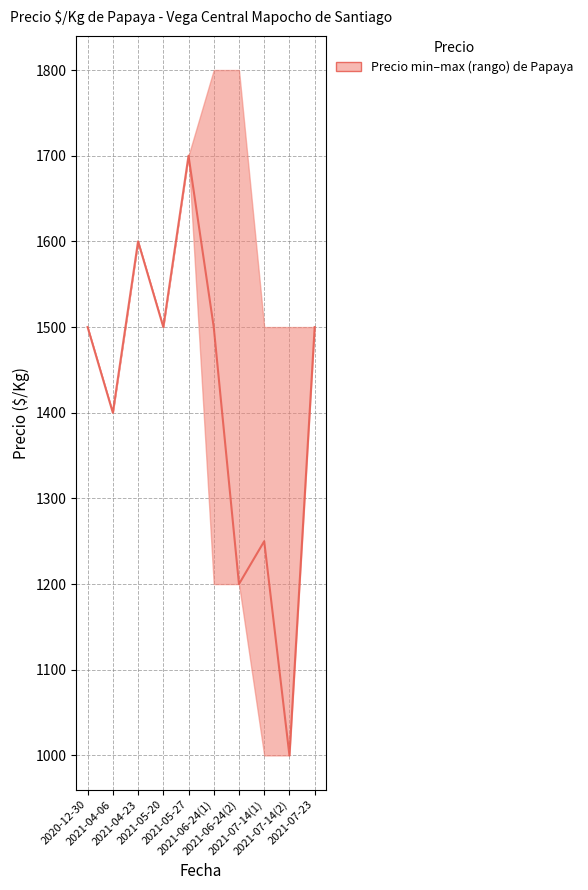

Is this an area chart (filled region under the line)?

No